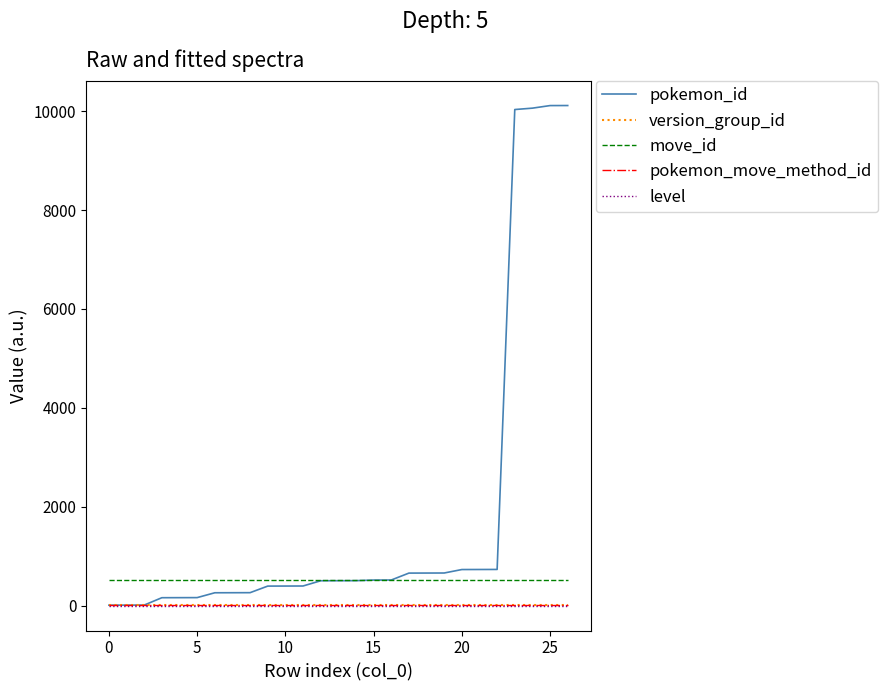

Count the number of data series in this chart.

5